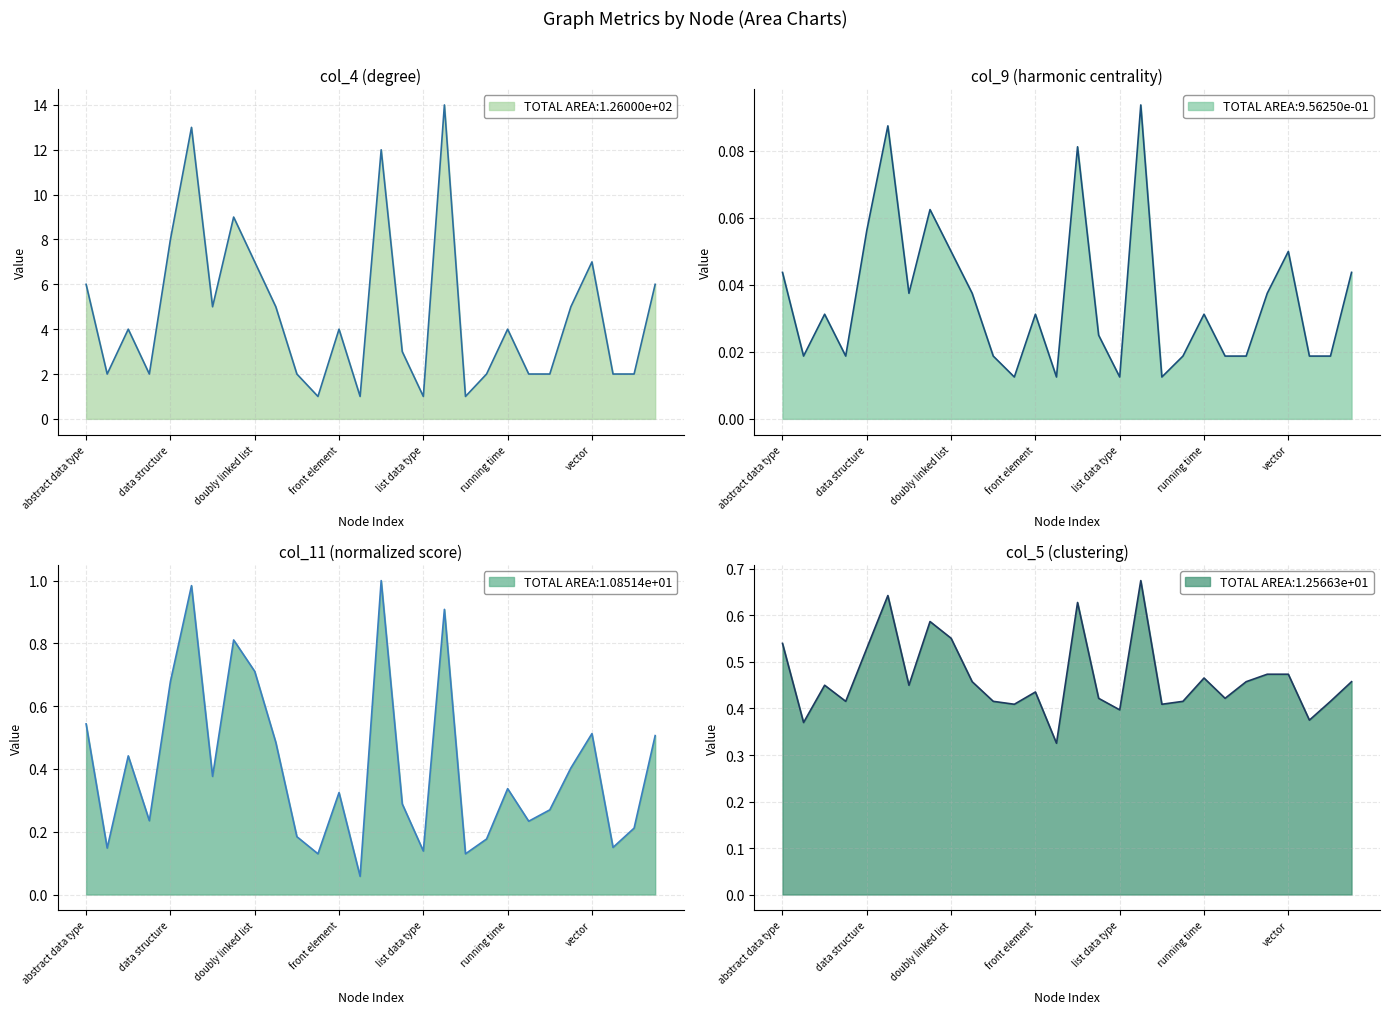

Reading left to right, list all the values displayed in this chart.

col_4 (degree): 6.0	2.0	4.0	2.0	8.0	13.0	5.0	9.0	7.0	5.0	2.0	1.0	4.0	1.0	12.0	3.0	1.0	14.0	1.0	2.0	4.0	2.0	2.0	5.0	7.0	2.0	2.0	6.0
col_9 (harmonic centrality): 0.0	0.0	0.0	0.0	0.1	0.1	0.0	0.1	0.1	0.0	0.0	0.0	0.0	0.0	0.1	0.0	0.0	0.1	0.0	0.0	0.0	0.0	0.0	0.0	0.1	0.0	0.0	0.0
col_11 (normalized score): 0.5	0.1	0.4	0.2	0.7	1.0	0.4	0.8	0.7	0.5	0.2	0.1	0.3	0.1	1.0	0.3	0.1	0.9	0.1	0.2	0.3	0.2	0.3	0.4	0.5	0.2	0.2	0.5
col_5 (clustering): 0.5	0.4	0.5	0.4	0.5	0.6	0.5	0.6	0.6	0.5	0.4	0.4	0.4	0.3	0.6	0.4	0.4	0.7	0.4	0.4	0.5	0.4	0.5	0.5	0.5	0.4	0.4	0.5